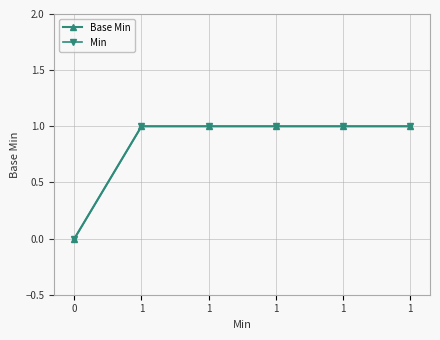

Does the chart have visible grid lines?

Yes